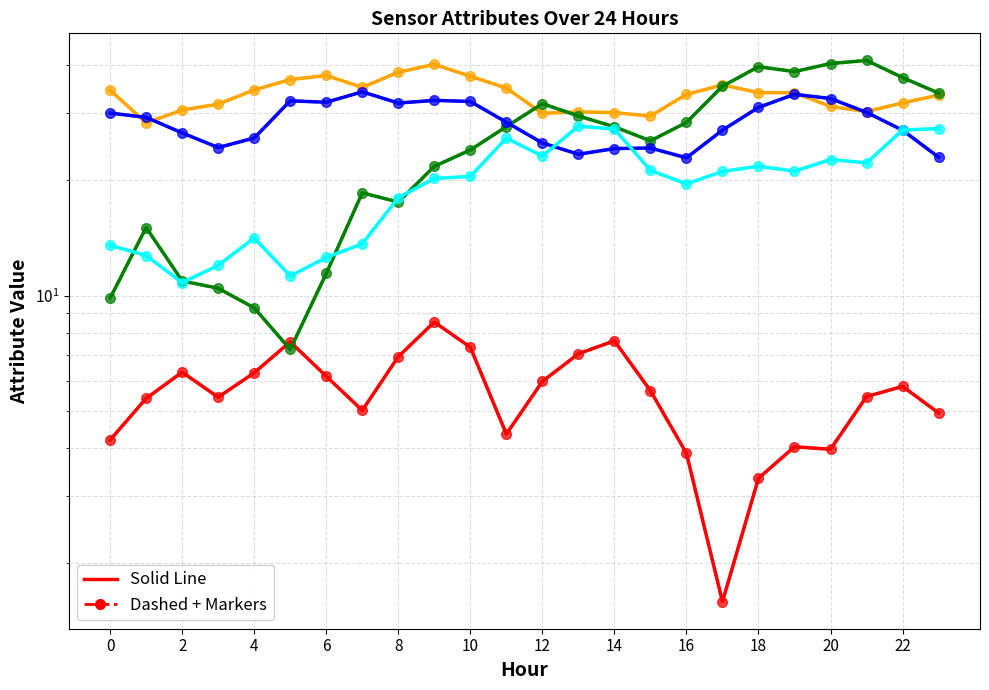

What is the total value across all series at 21?

129.2